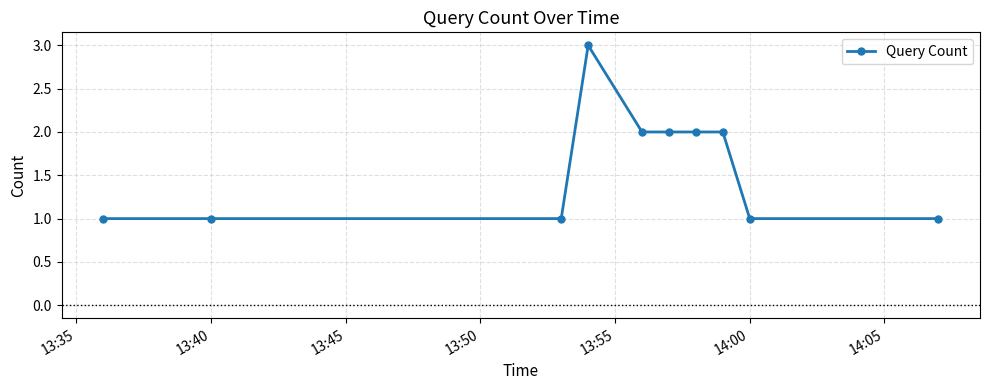

Does the chart have visible grid lines?

Yes